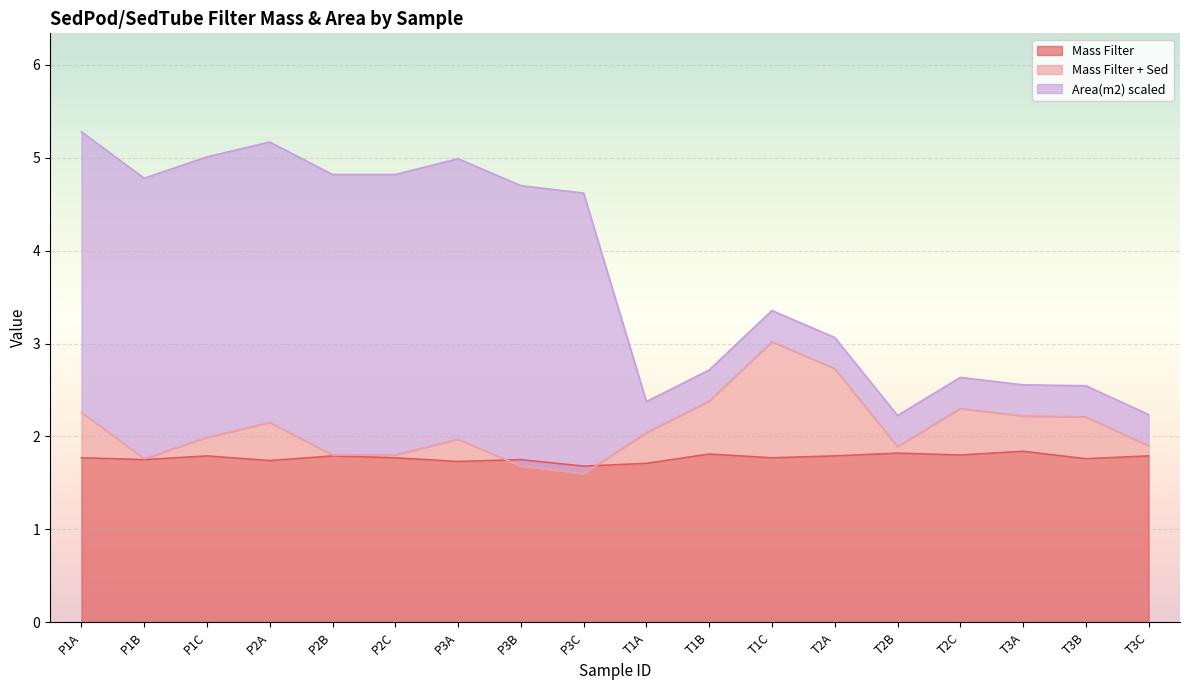

What is the value of the Mass Filter + Sed point at the 10th from the left?

2.0